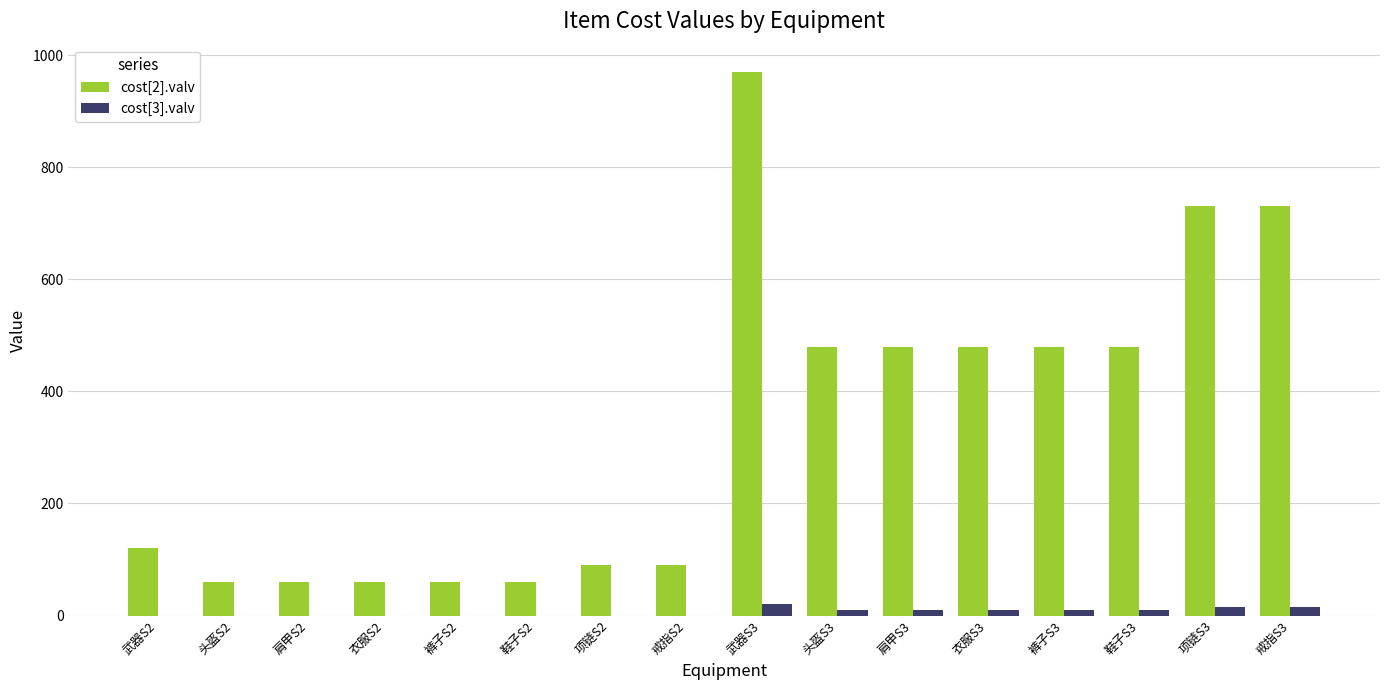

What is the difference between the cost[2].valv values at 裤子S3 and 肩甲S2?

420